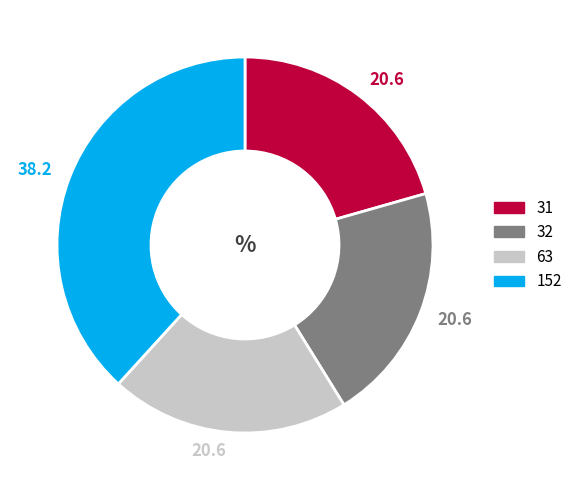

Is there a majority slice in this chart?

No